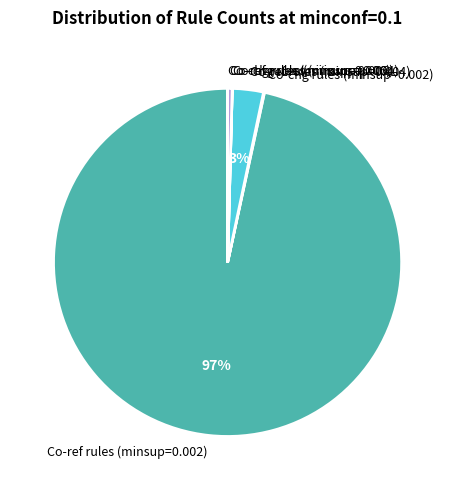

Is Co-ref rules (minsup=0.002) the majority of the pie?

Yes